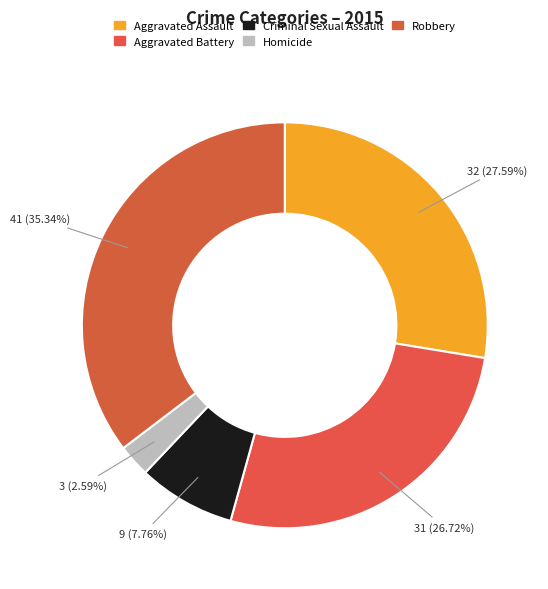

Does Aggravated Battery represent more than half of the total?

No